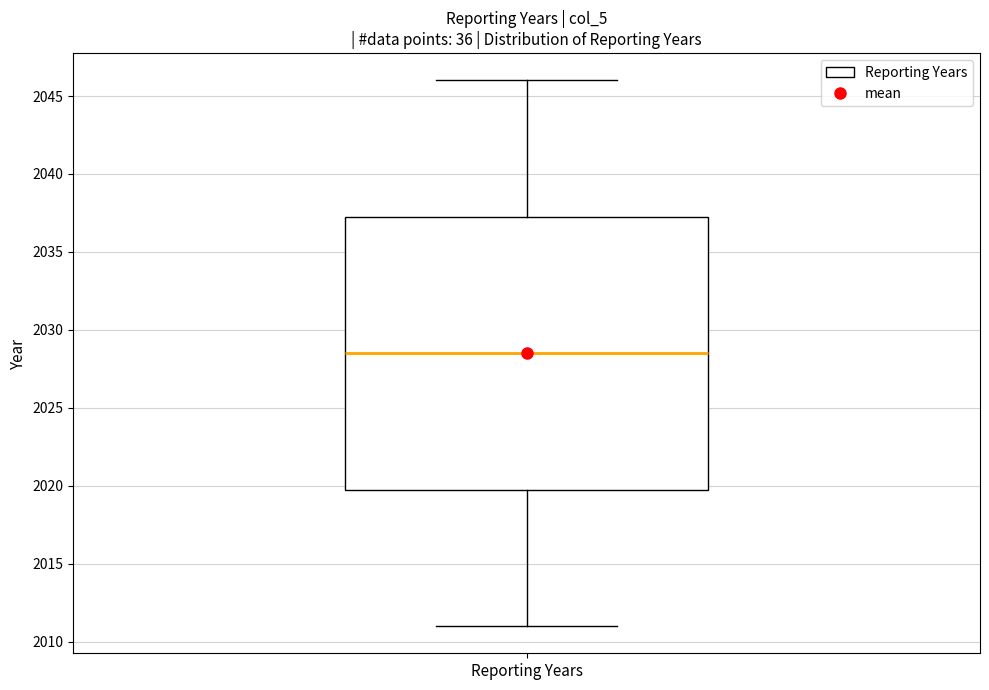

Read this box plot against the y-axis: the position of the median line, the range covered by the box, and the ends of both whiskers. The values are not printed on the chart, so give them approximately, as read against the axis.

median 2028.5, box 2020.0 to 2037.5, whiskers 2011.0 to 2046.0